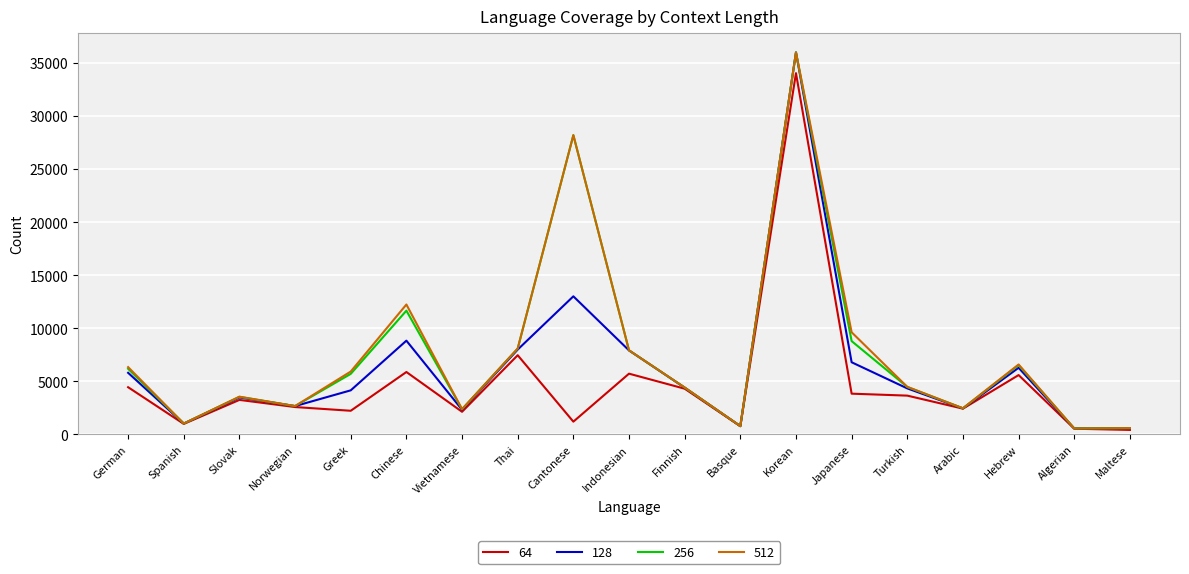

At which label does 64 reach its peak?

Korean